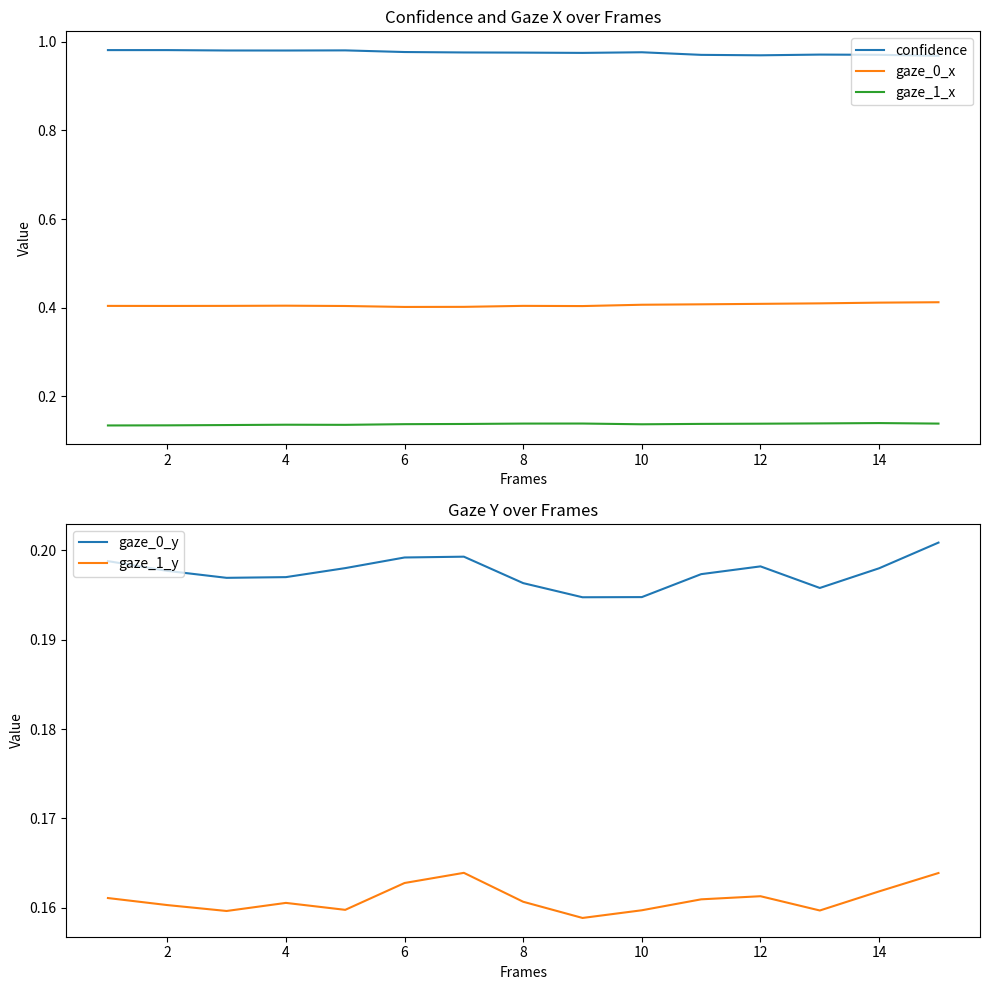

True or false: gaze_0_x and confidence intersect in this chart.

False